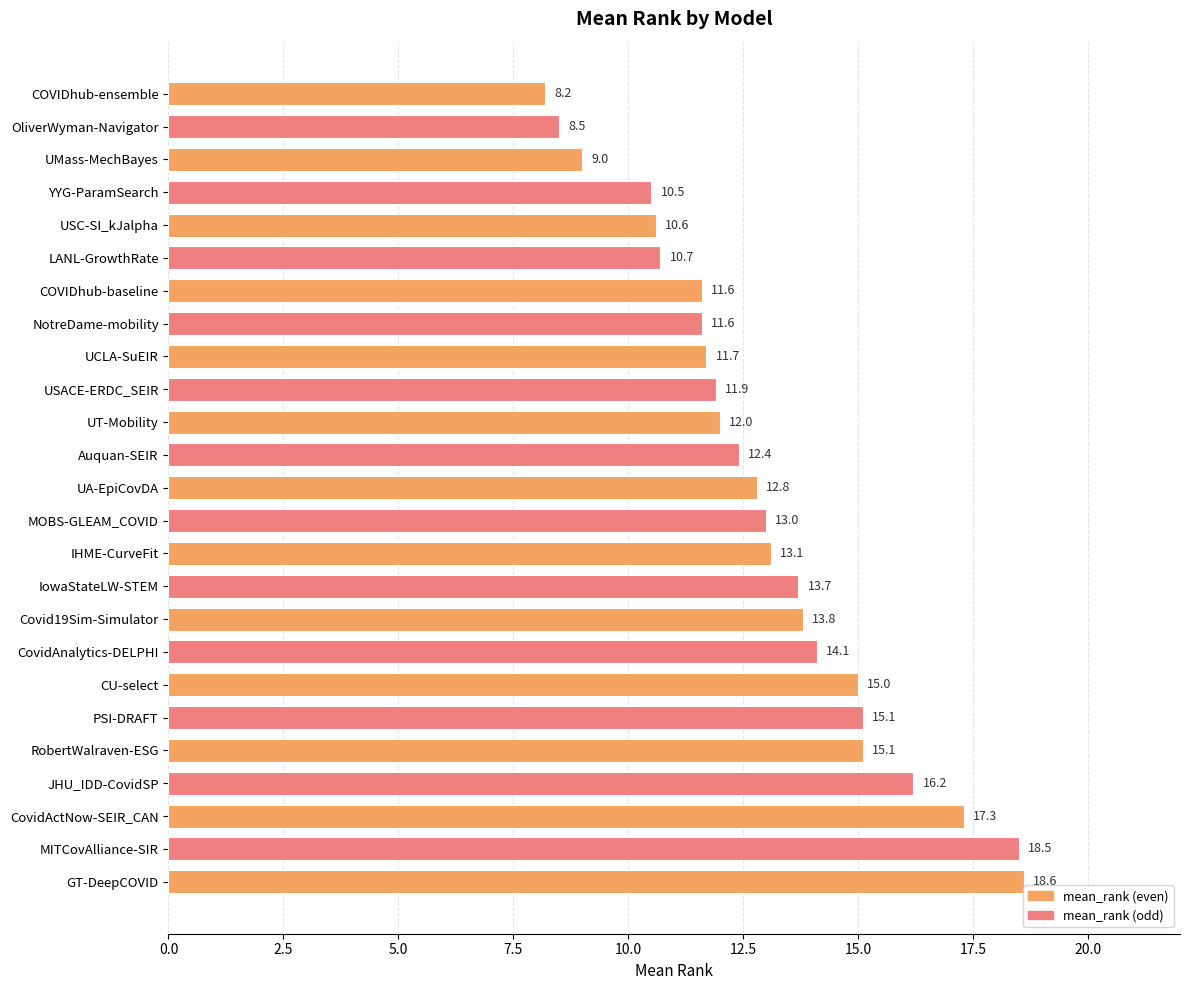

What is the average value?

13.0